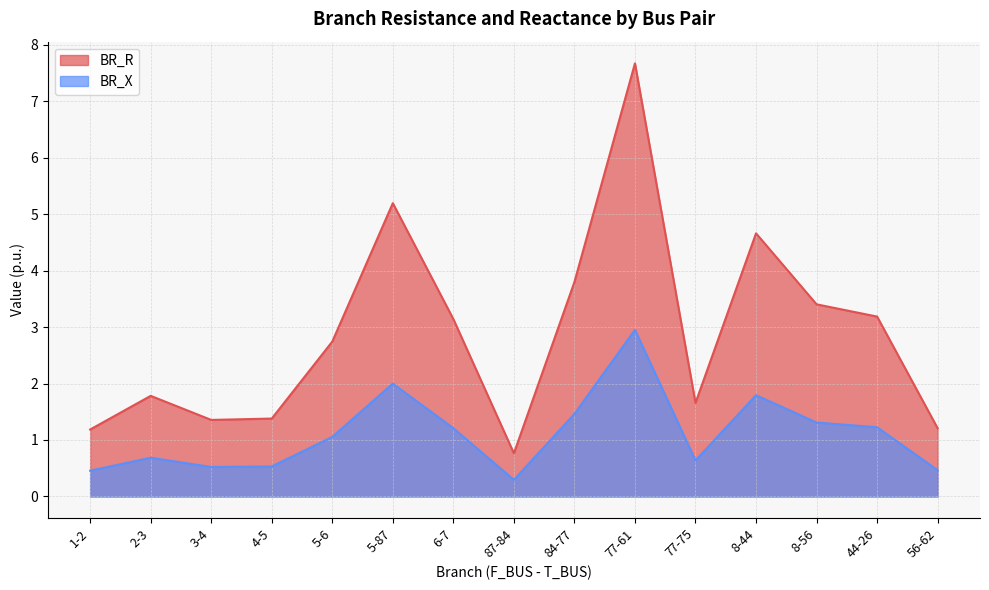

What is the sum of all BR_X values?

16.6